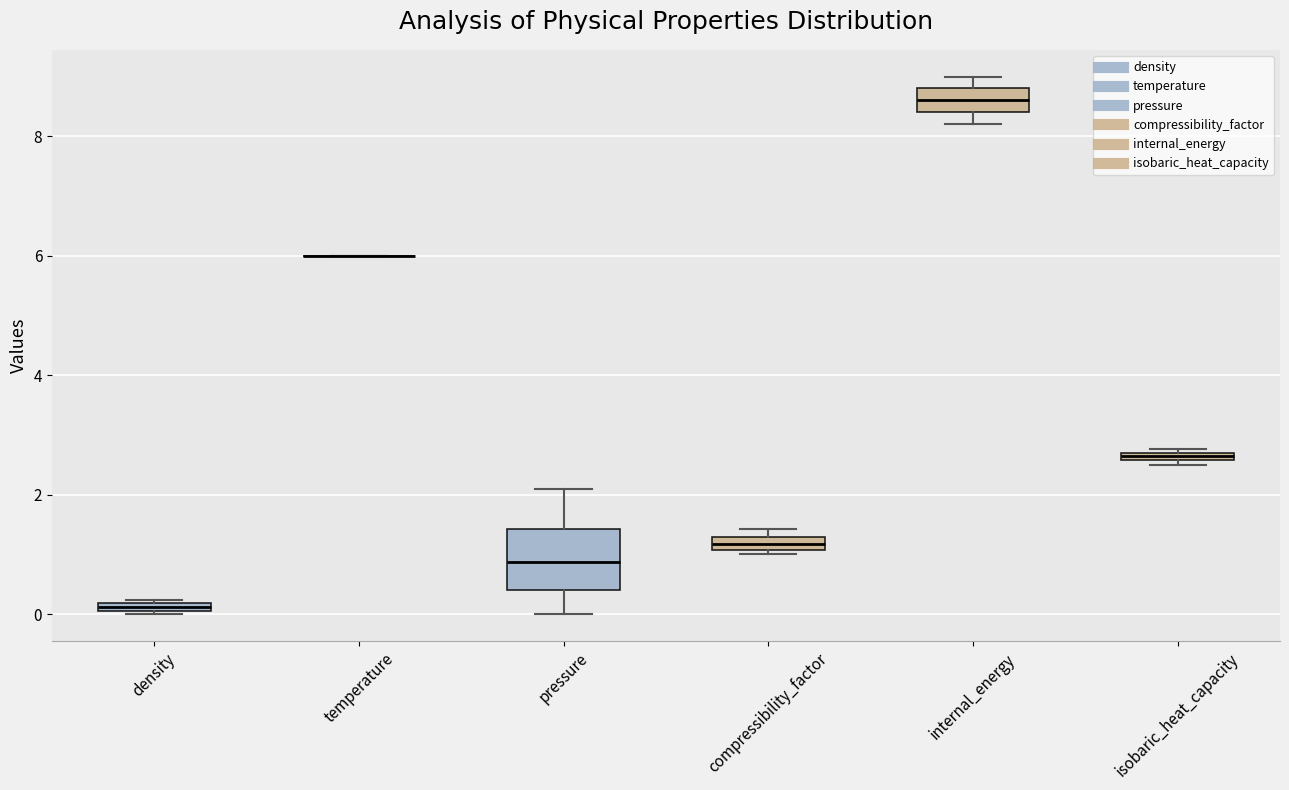

Comparing the boxes themselves (not the whiskers), which one is the tallest?

pressure